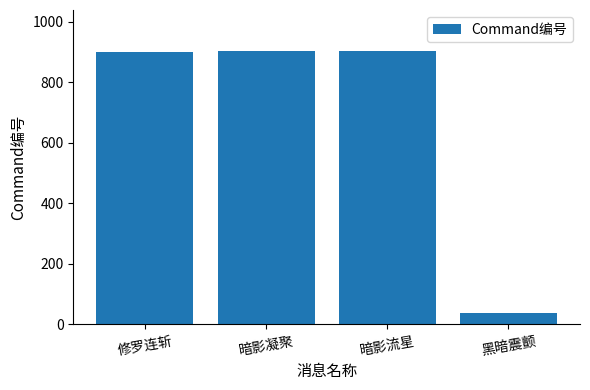

What is the change in value from 修罗连斩 to 暗影凝聚?

+2